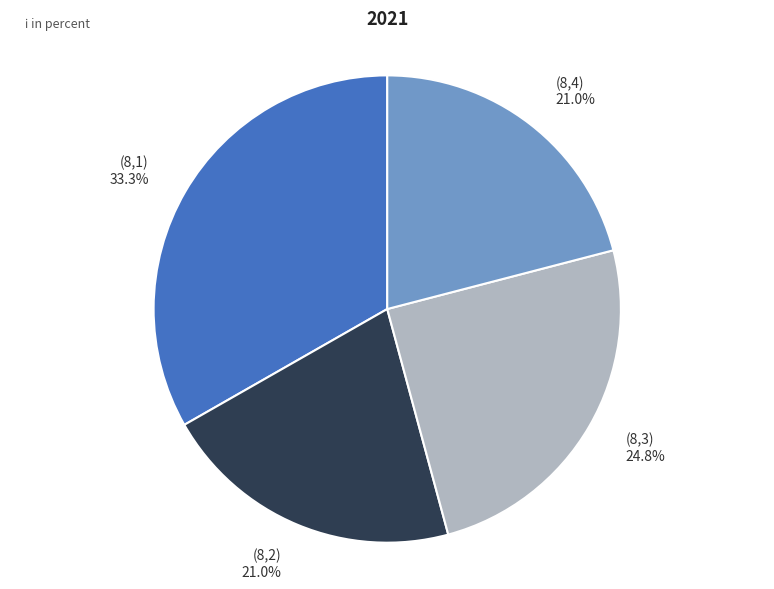

Which category has the biggest portion of the pie?

(8,1)